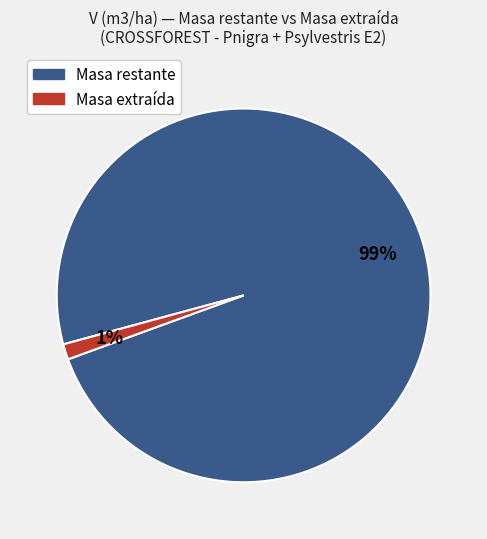

To the nearest percent, what is the average slice percentage?

50%